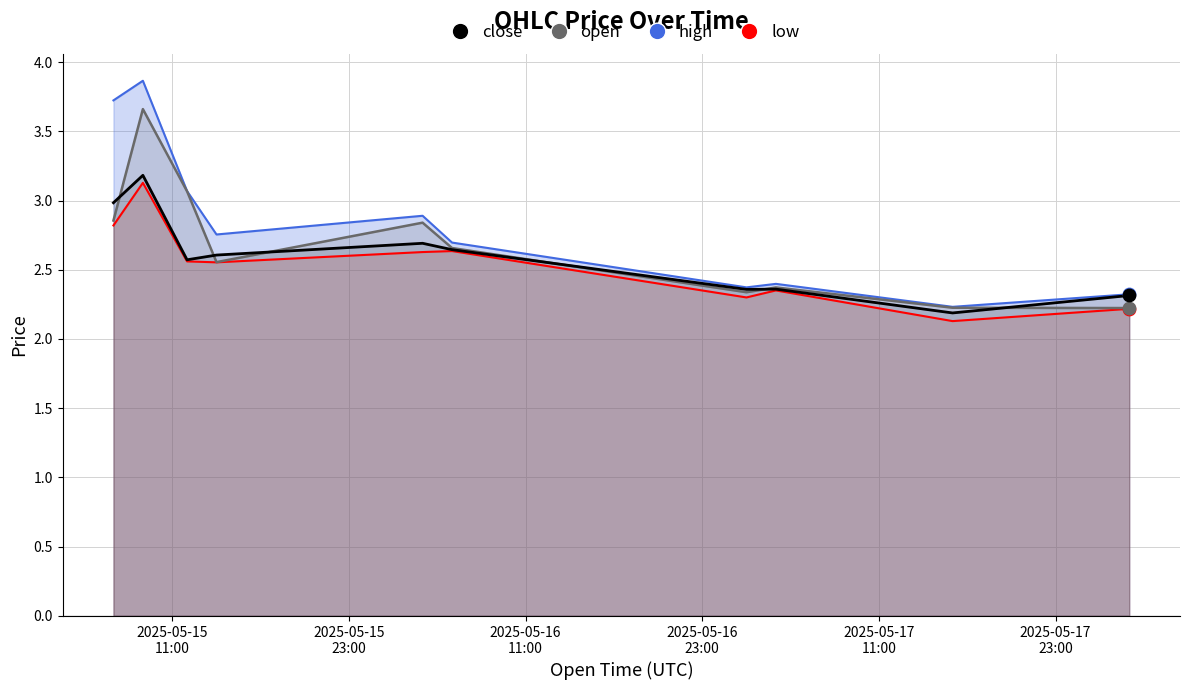

Which series has the largest total across all categories?

high